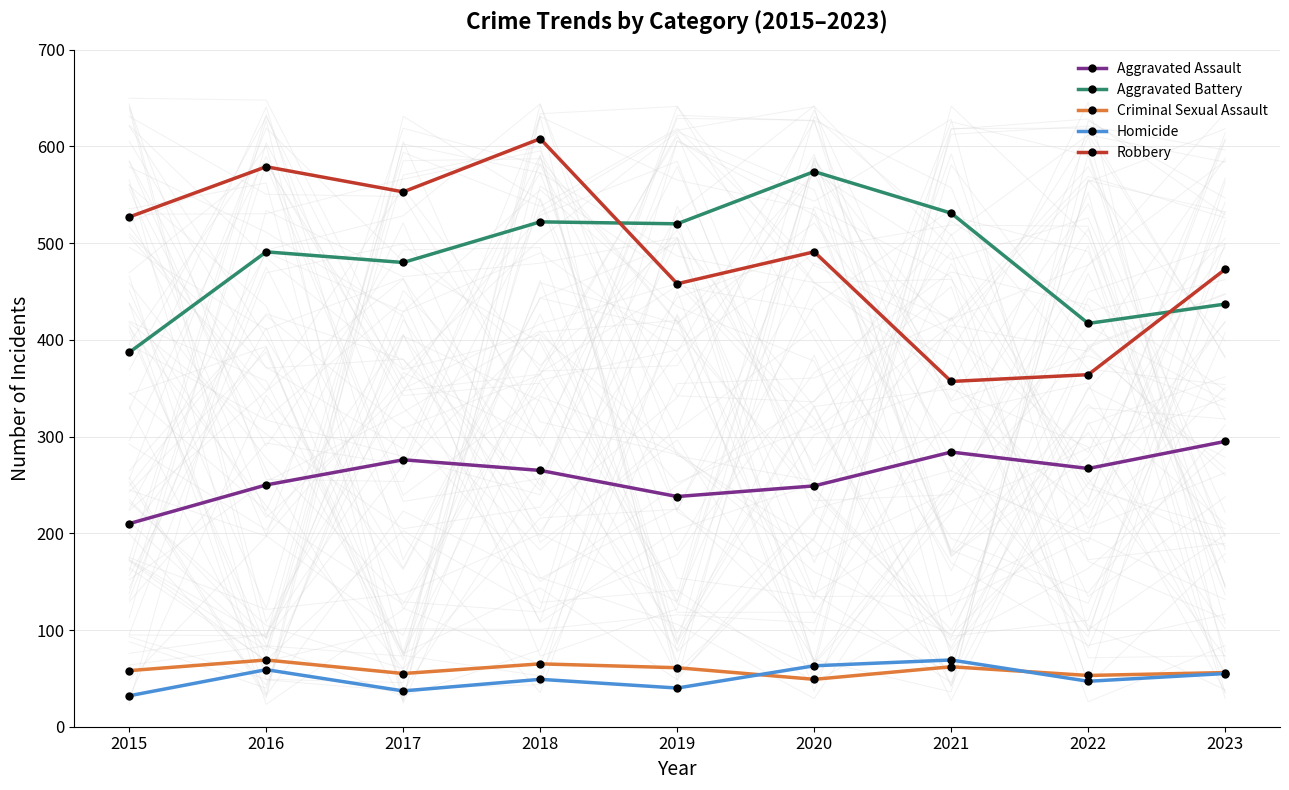

What is the approximate value of Aggravated Battery at 2015, to the nearest 50?

400